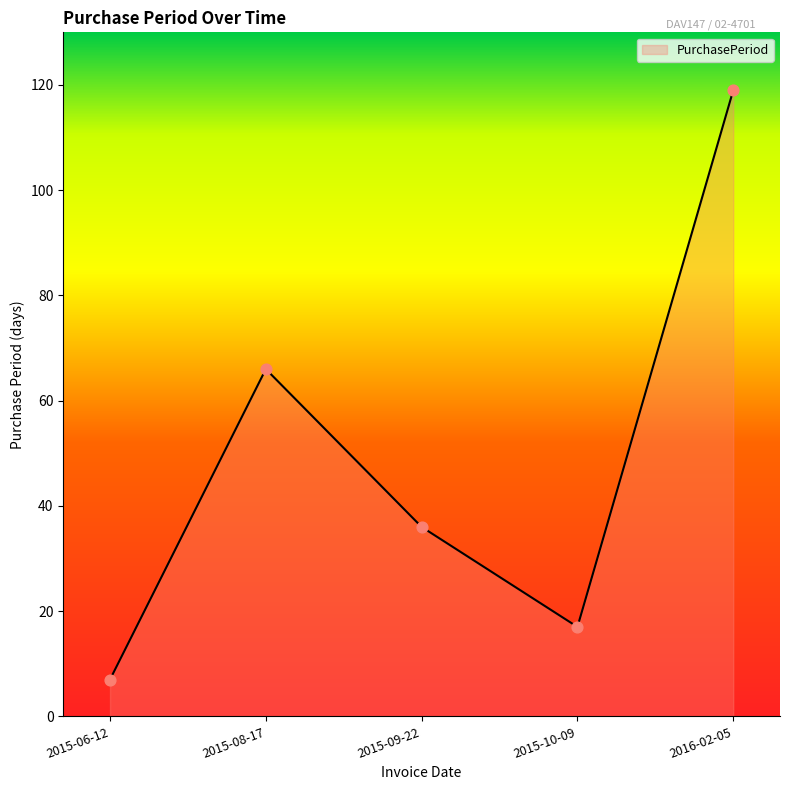

Between 2015-08-17 and 2016-02-05, which is larger?

2016-02-05